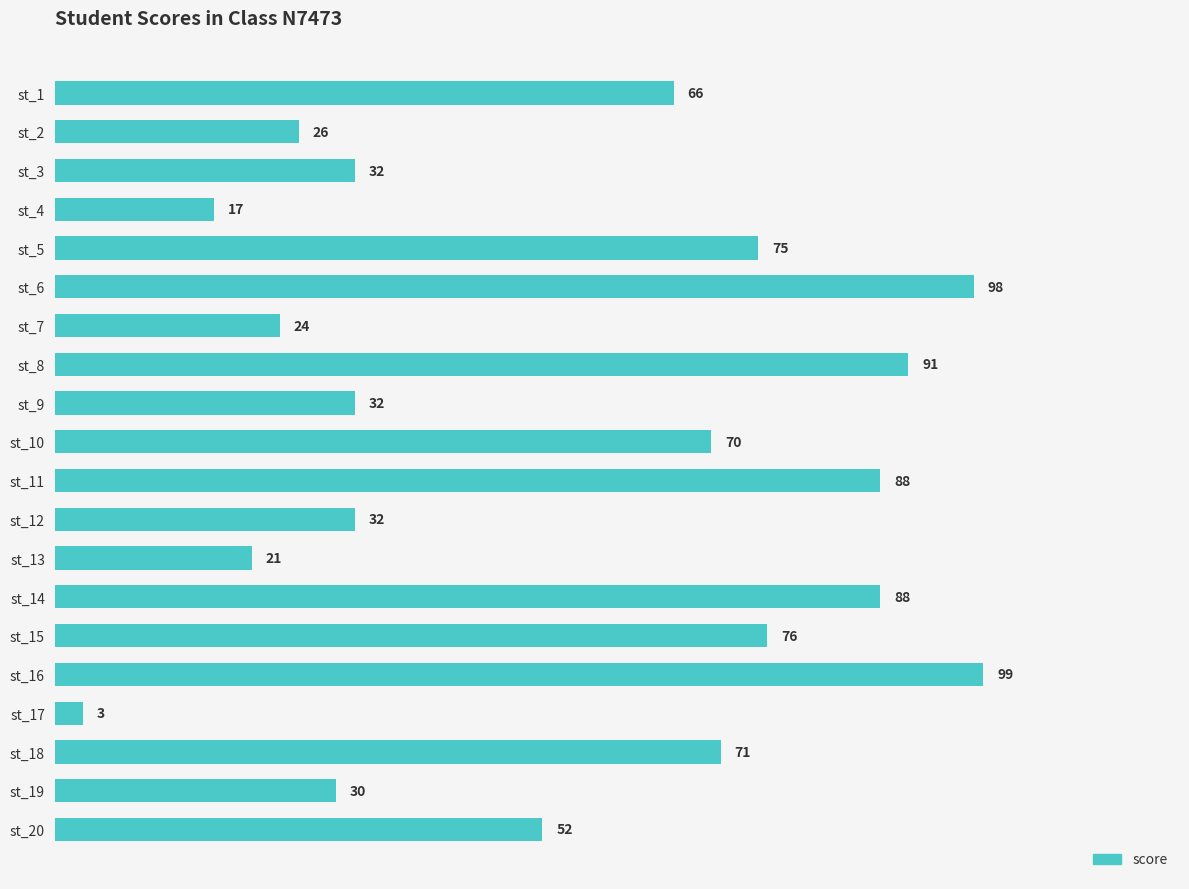

Reading top to bottom, extract all data points from this chart.

66	26	32	17	75	98	24	91	32	70	88	32	21	88	76	99	3	71	30	52